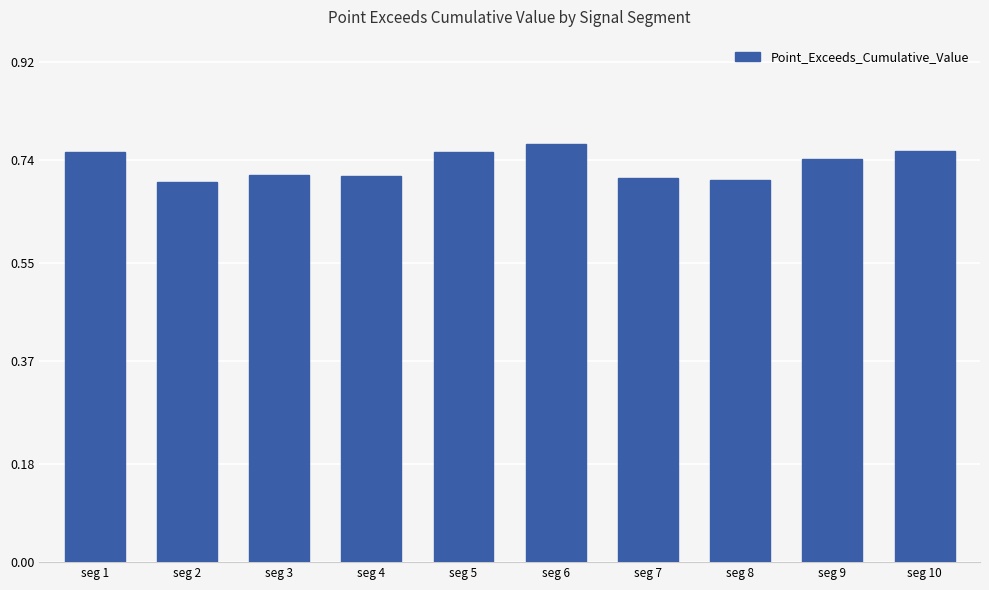

How many bars are there in total?

10